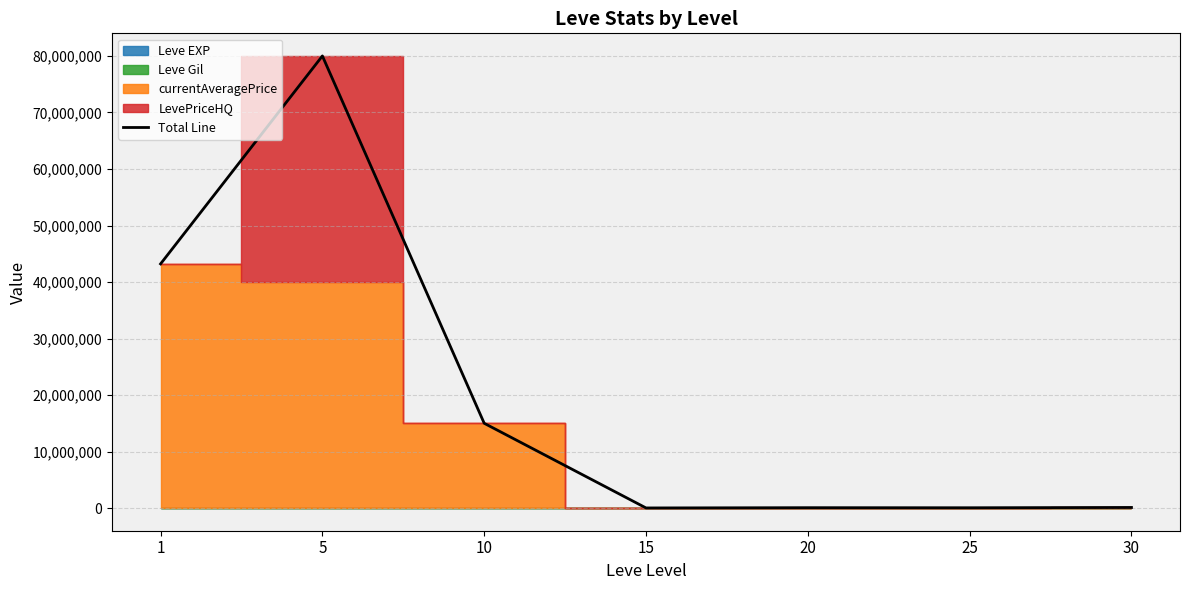

How many interior local valleys (lower than both neighbors) does the data have?

2